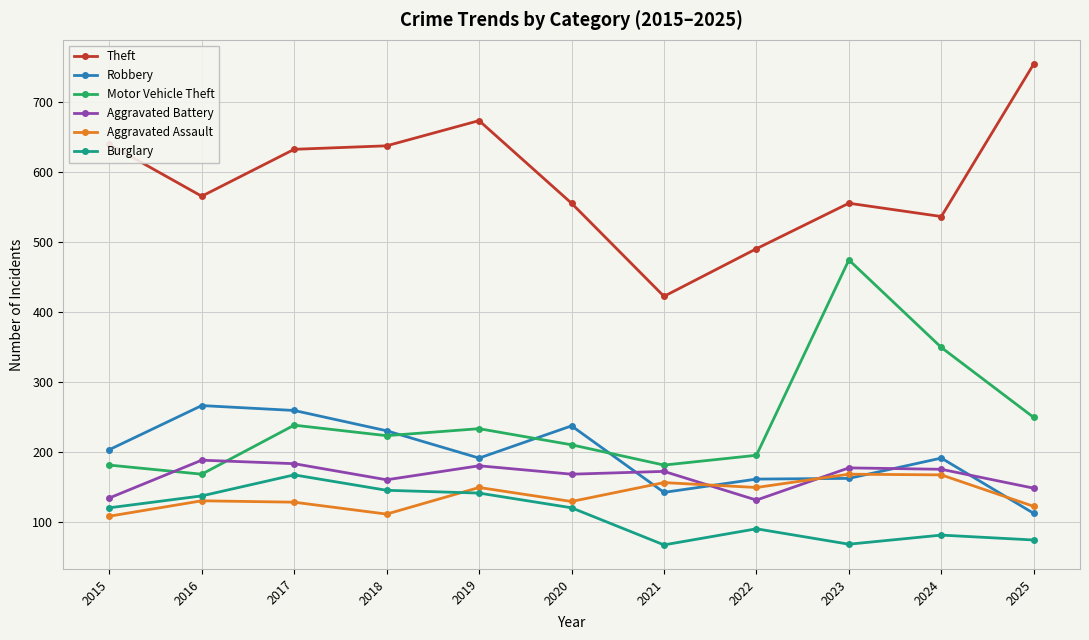

How many values in the Aggravated Battery series are below 173?

5